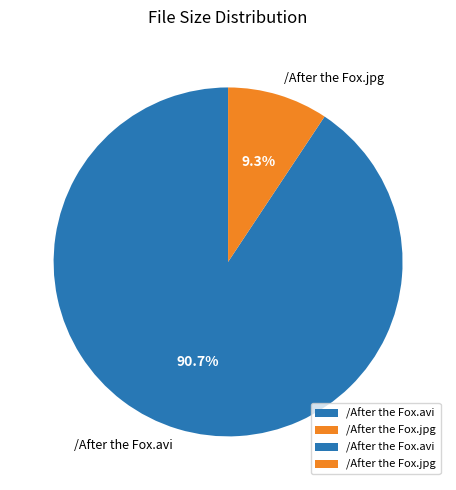

To the nearest percent, what portion does /After the Fox.avi represent?

91%